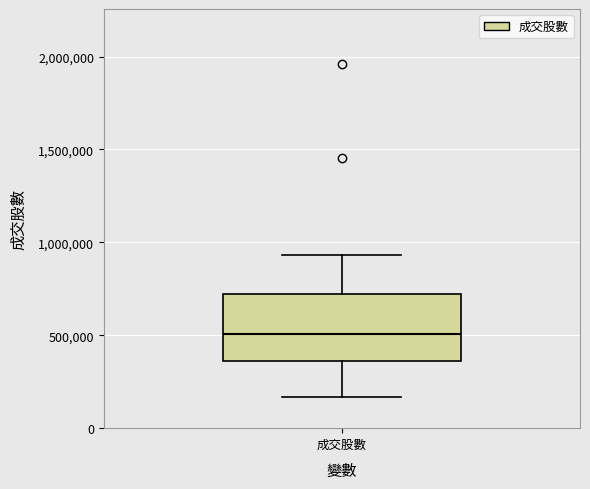

Read this box plot against the y-axis: the position of the median line, the range covered by the box, and the ends of both whiskers. The values are not printed on the chart, so give them approximately, as read against the axis.

median 500000, box 350000 to 700000, whiskers 150000 to 950000